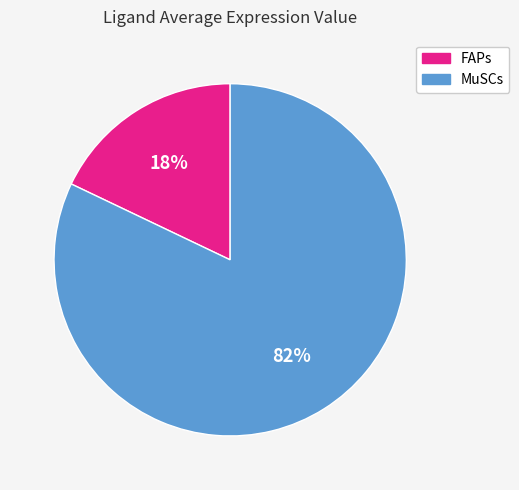

To the nearest percent, what is the difference between the MuSCs and FAPs slice percentages?

64%